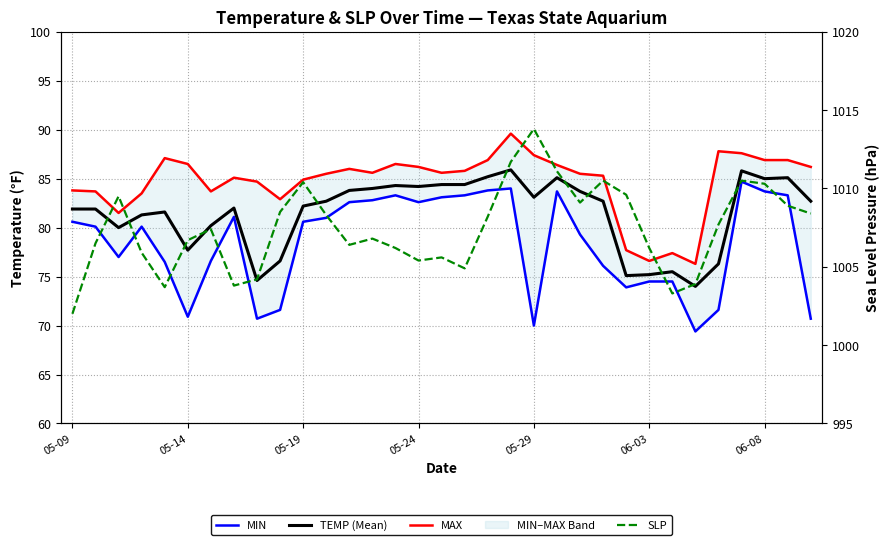

True or false: MAX has more than 1 interior local peaks.

True